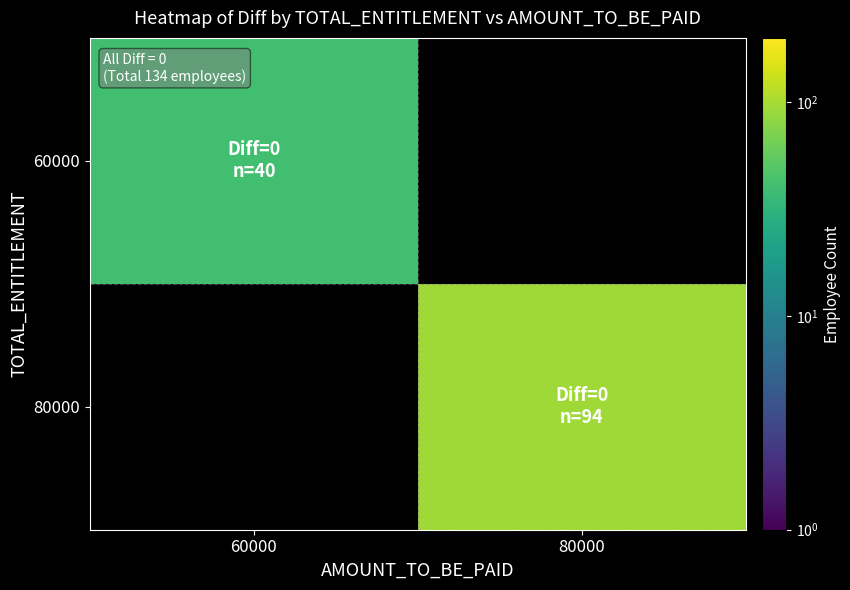

The value of 60000 at 60000 is 40.0. True or false?

True